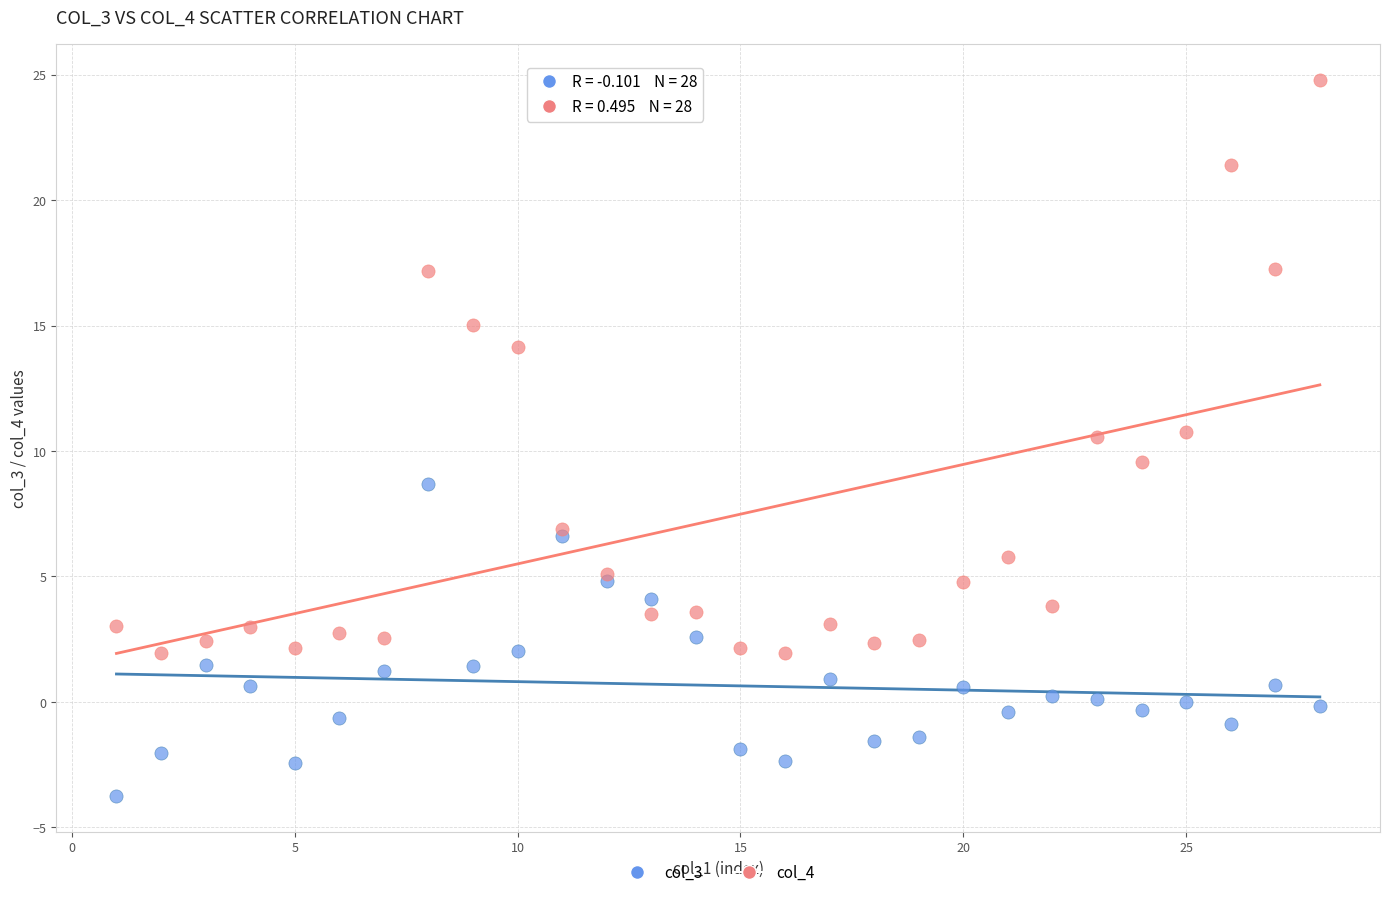

Which series reaches the maximum Y coordinate?

col_4